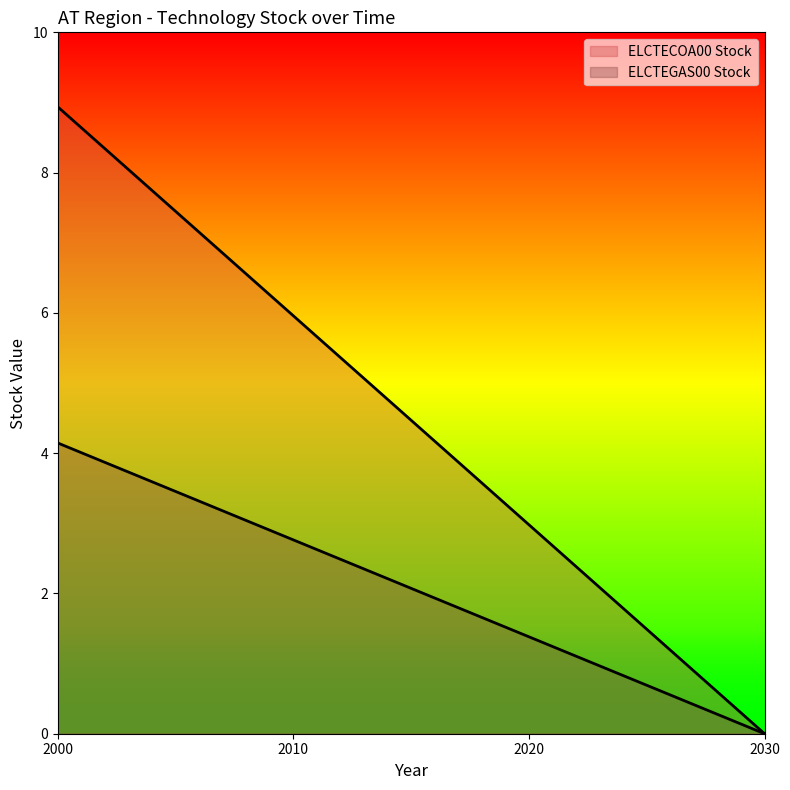

Which series has the largest total across all categories?

ELCTECOA00 Stock